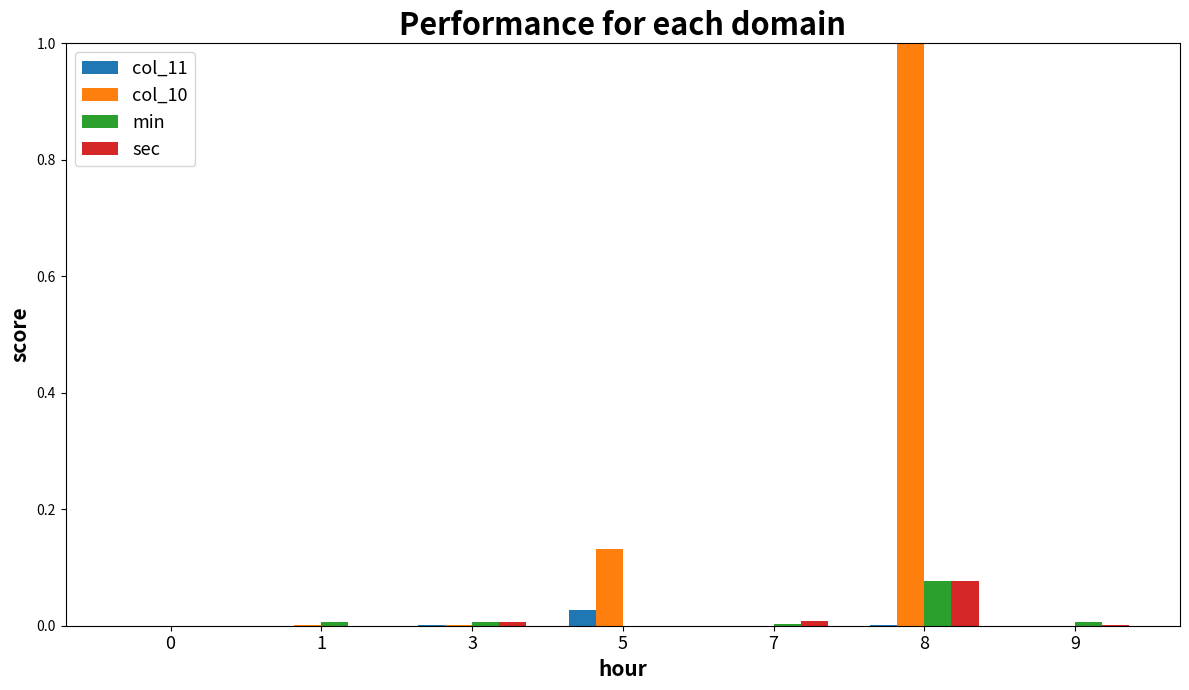

Which category has the highest value in the min series?

8